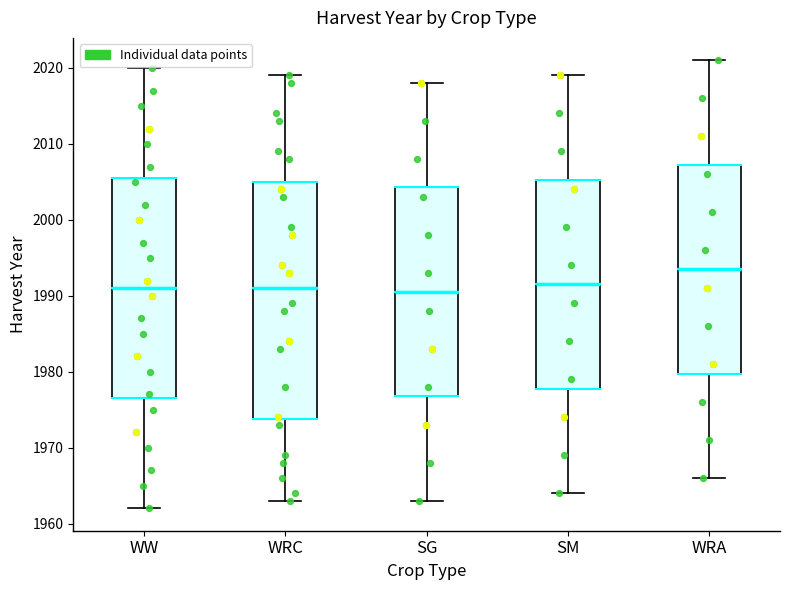

Where does the median line of the box for WRA sit on the y-axis? The values are not printed on the chart, so give them approximately, as read against the axis.

1994